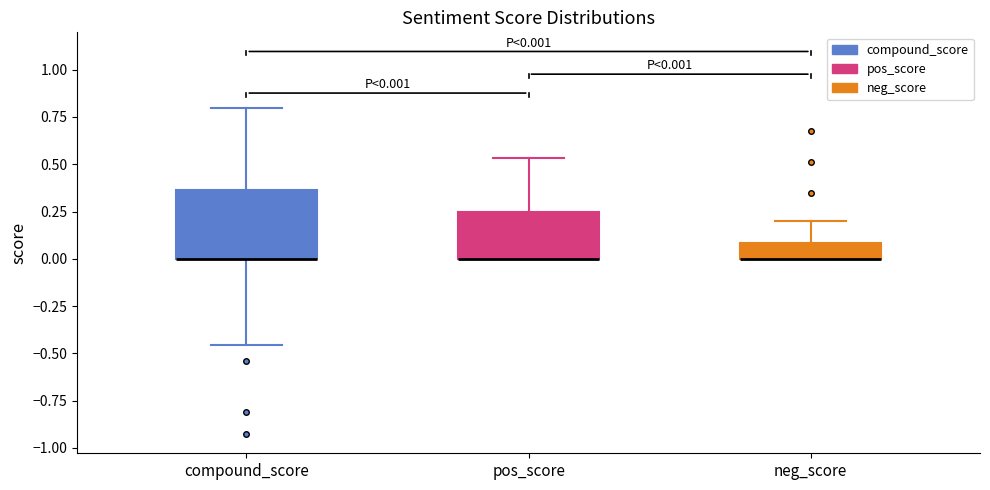

Comparing the boxes themselves (not the whiskers), which one is the tallest?

compound_score